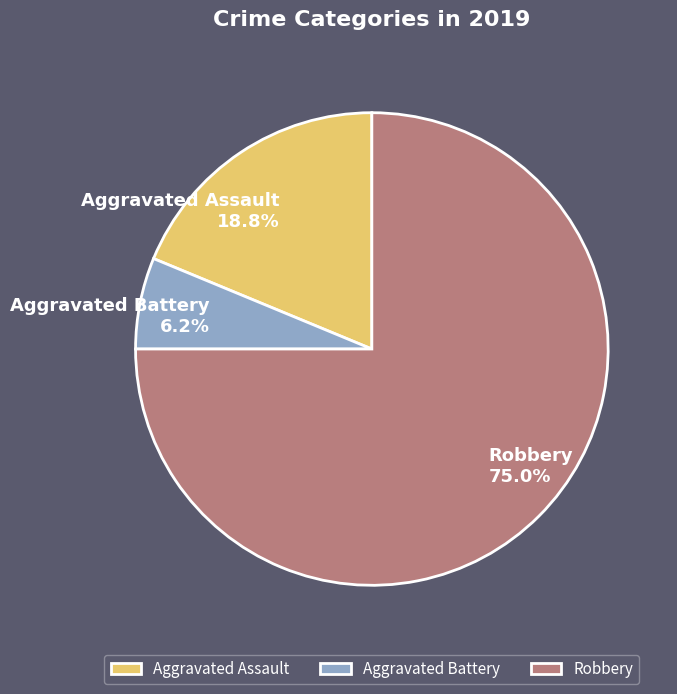

Is it true that Robbery is 69% of the pie?

False